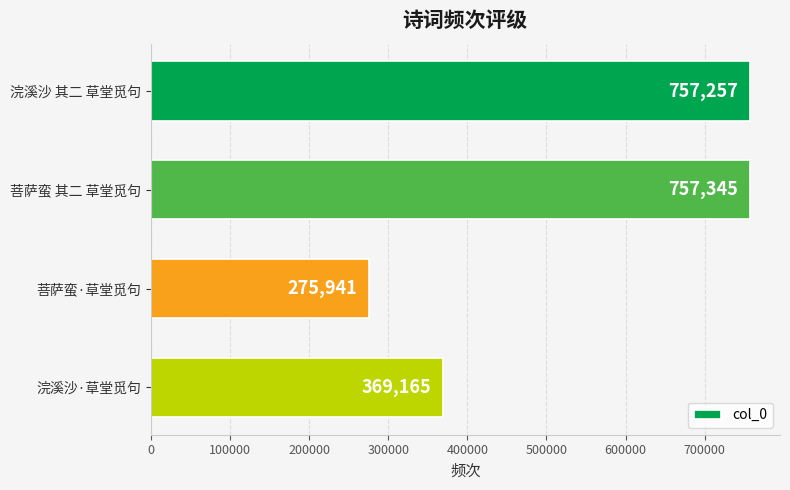

What is the smallest value displayed?

275941